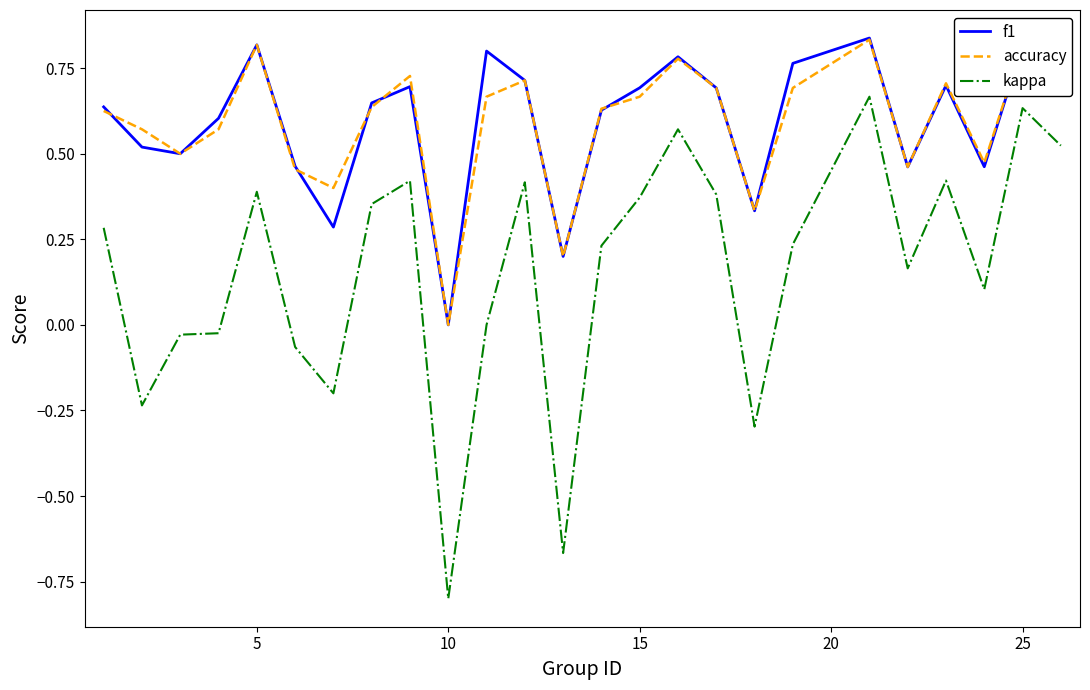

True or false: f1 and kappa intersect in this chart.

False